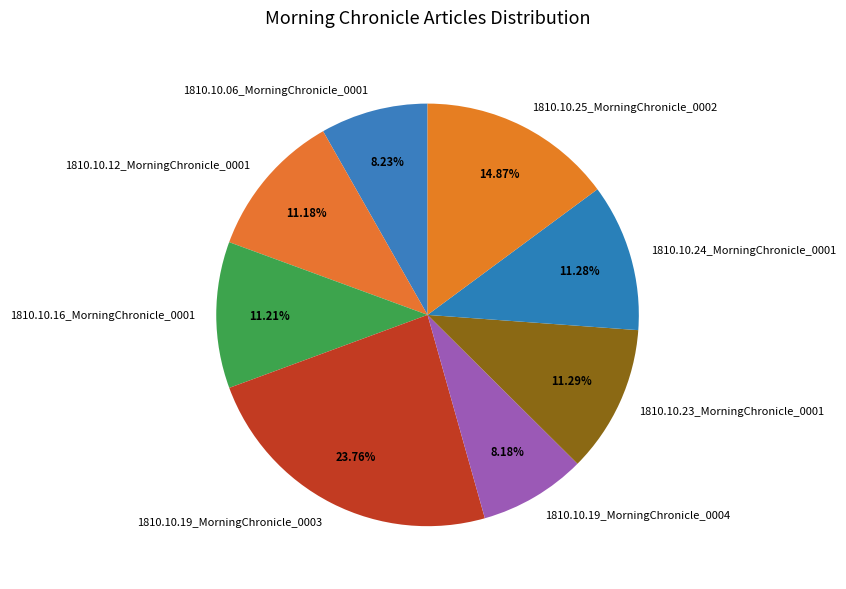

To the nearest percent, what is the difference between the largest and smallest slice percentages?

16%